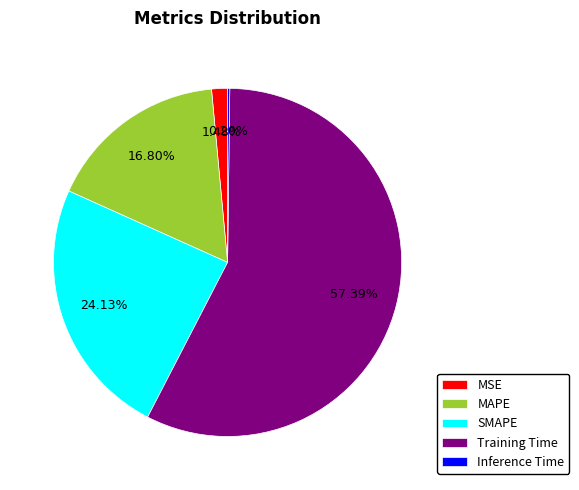

Does any single category account for the majority?

Yes